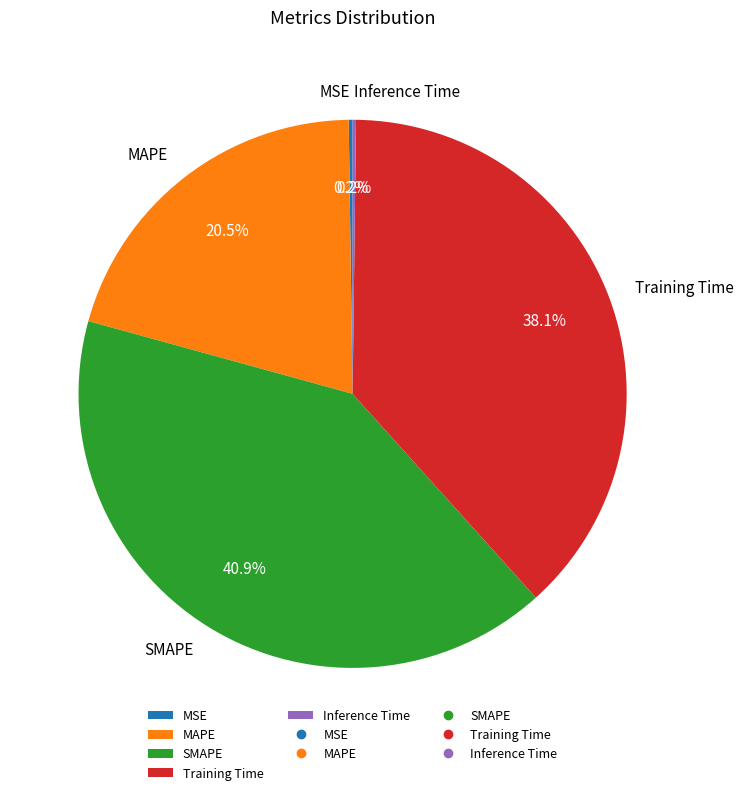

Is Training Time the majority of the pie?

No